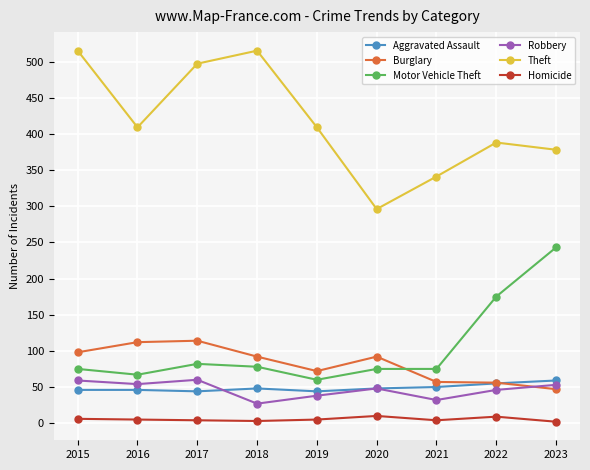

Is the value of Aggravated Assault at 2016 greater than the value of Homicide at 2020?

Yes